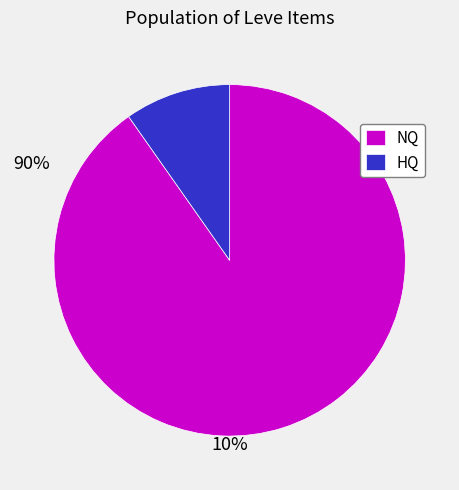

The NQ slice represents 99% of the pie. True or false?

False